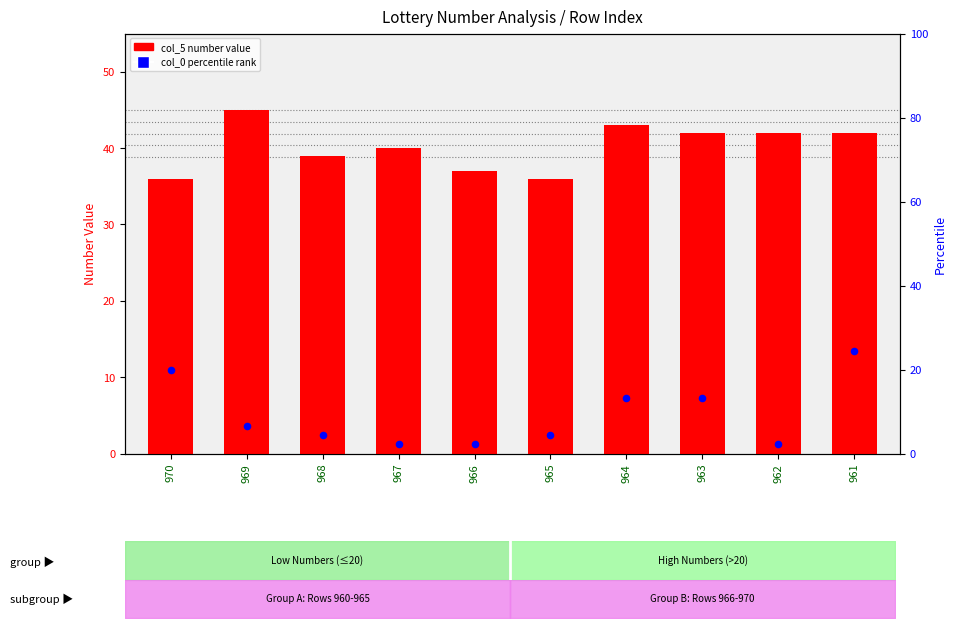

Which series reaches the maximum Y coordinate?

col_5 (max number)